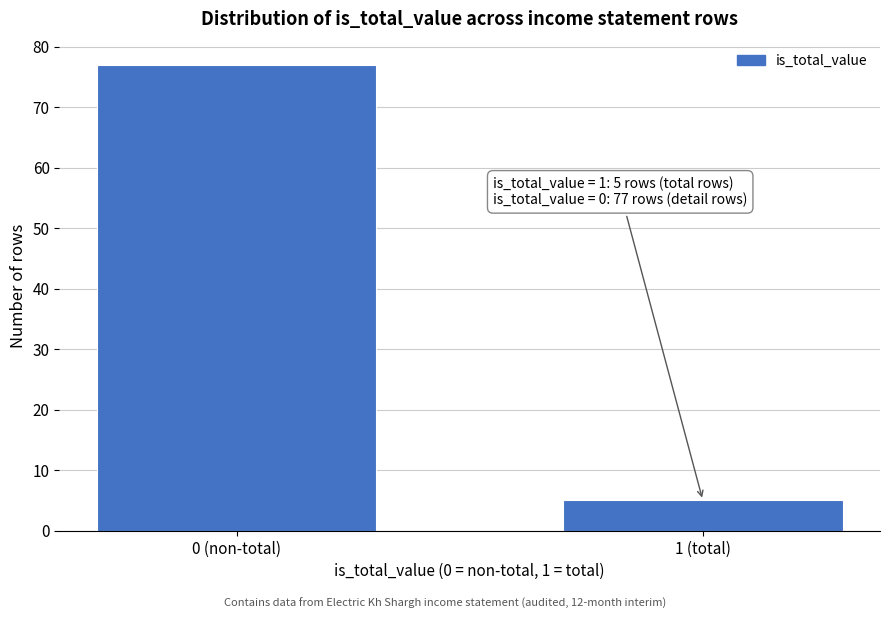

Reading right to left, transcribe all the data shown in this chart.

1 (total)=5	0 (non-total)=77